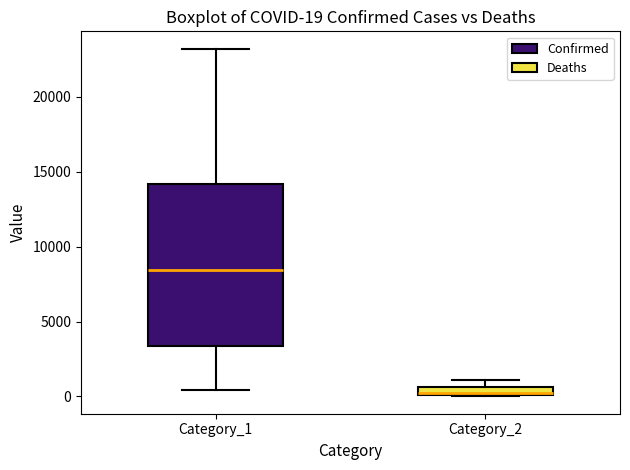

Which box is the tallest, from its lower edge to its upper edge?

Category_1